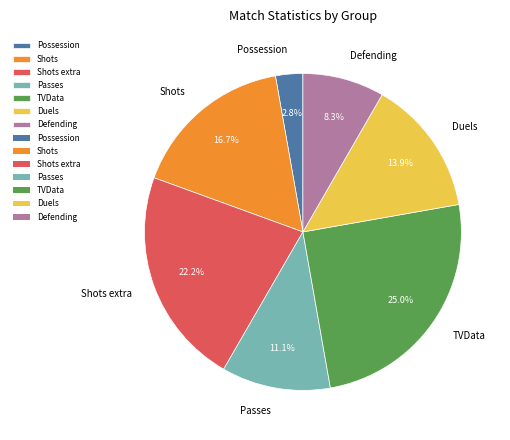

To the nearest percent, what is the difference between the Shots and Possession slice percentages?

14%